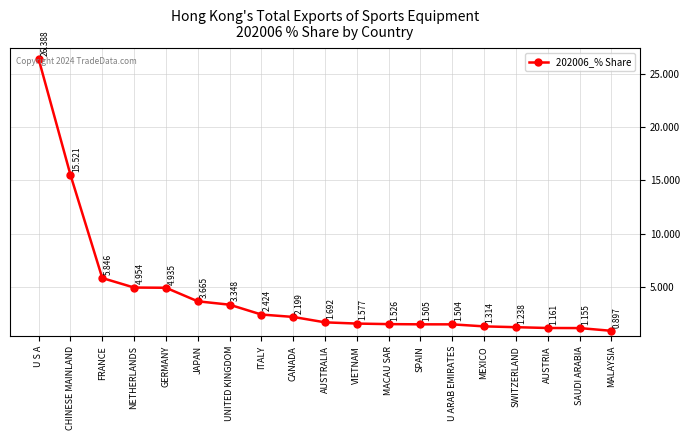

What is the sum of all values?

82.8